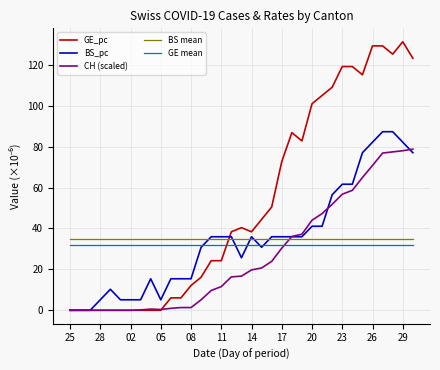

What is the highest value of the CH (scaled) series?

78.7